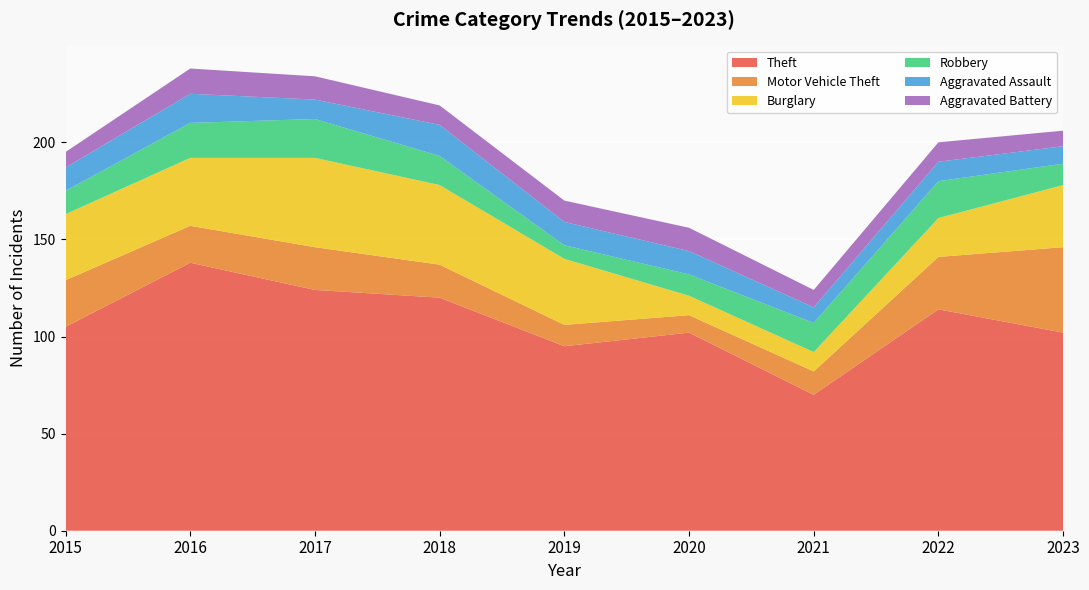

Reading left to right, transcribe all the data shown in this chart.

Theft: 2015=105	2016=138	2017=124	2018=120	2019=95	2020=102	2021=70	2022=114	2023=102
Motor Vehicle Theft: 2015=24	2016=19	2017=22	2018=17	2019=11	2020=9	2021=12	2022=27	2023=44
Burglary: 2015=34	2016=35	2017=46	2018=41	2019=34	2020=10	2021=10	2022=20	2023=32
Robbery: 2015=12	2016=18	2017=20	2018=15	2019=7	2020=11	2021=15	2022=19	2023=11
Aggravated Assault: 2015=12	2016=15	2017=10	2018=16	2019=12	2020=12	2021=8	2022=10	2023=9
Aggravated Battery: 2015=8	2016=13	2017=12	2018=10	2019=11	2020=12	2021=9	2022=10	2023=8